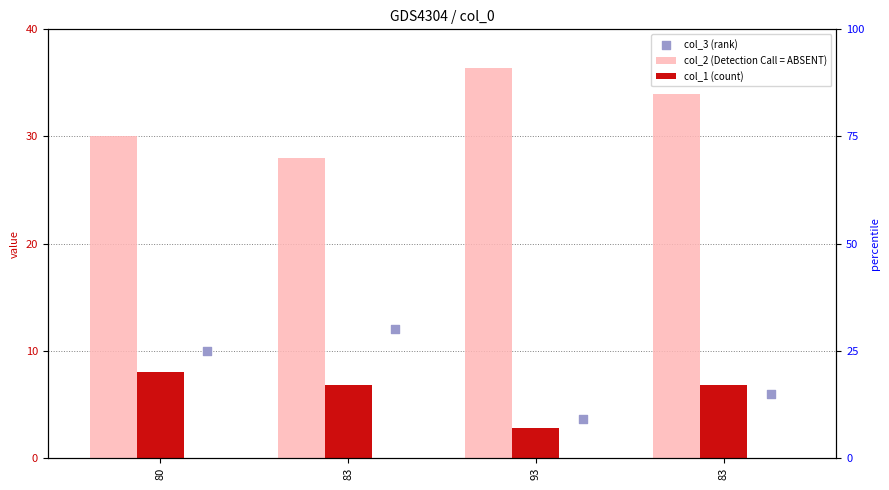

Which series contains the highest Y value?

col_2 (Detection Call = ABSENT)